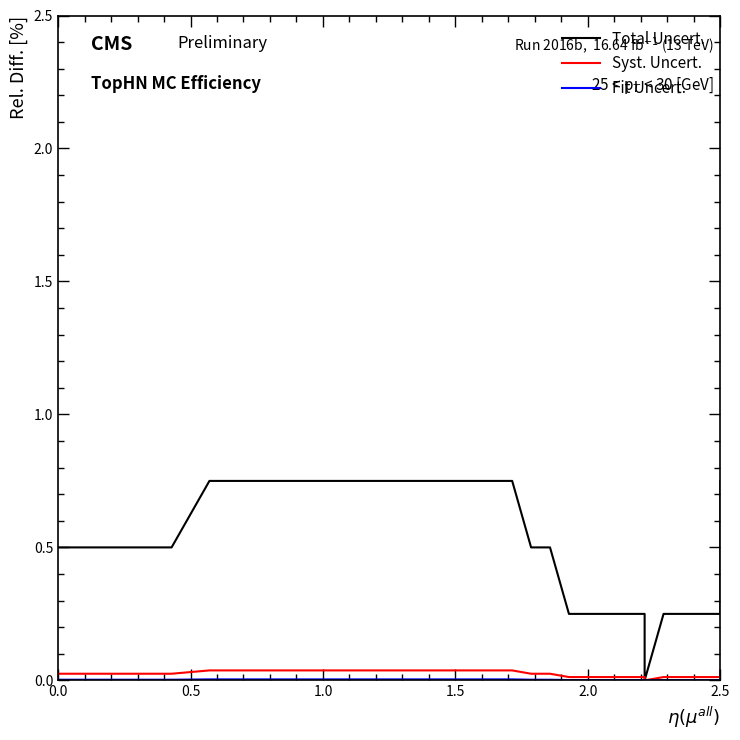

How many distinct data groups are displayed?

3